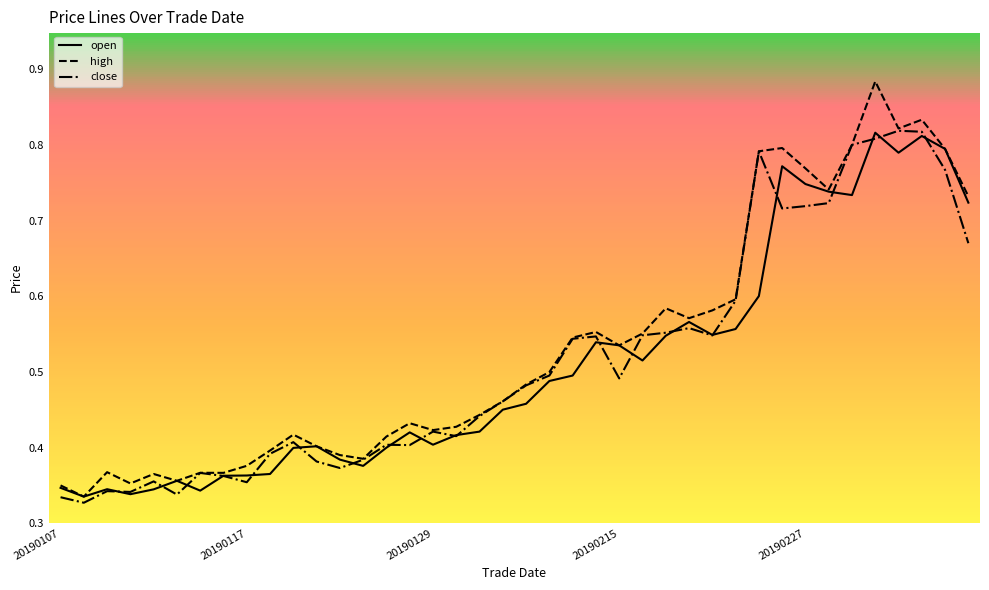

Which series has the largest range (max minus min)?

high